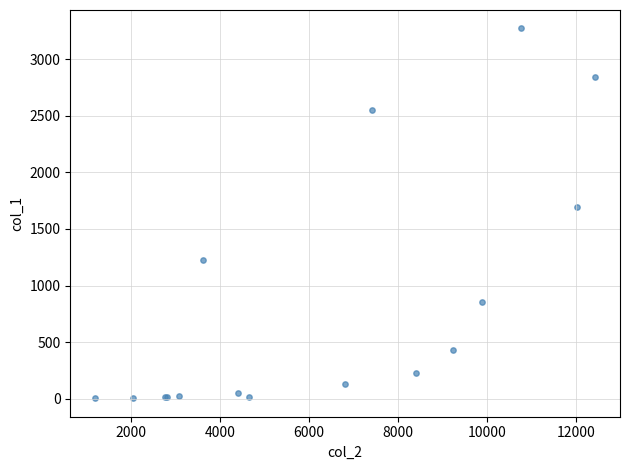

What Y value in the scatter plot is closest to 1638?

1690